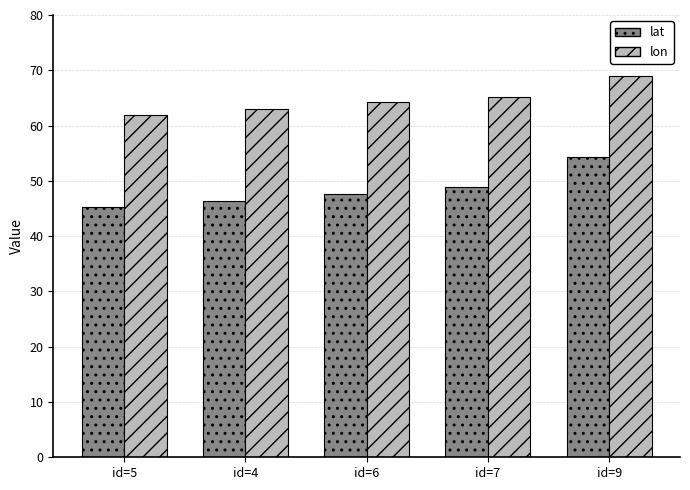

Reading right to left, what are all the values shown in this chart?

lat: id=9=54.2	id=7=49.0	id=6=47.6	id=4=46.3	id=5=45.3
lon: id=9=68.9	id=7=65.1	id=6=64.2	id=4=63.0	id=5=61.9